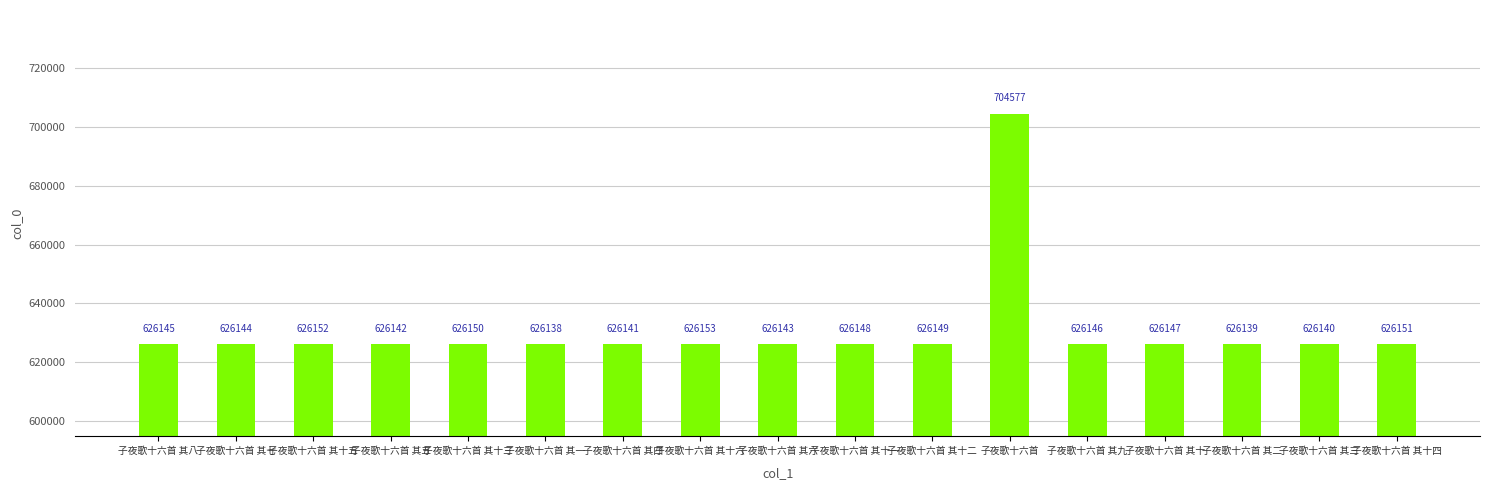

At which label does the data first exceed 626146?

子夜歌十六首 其十五